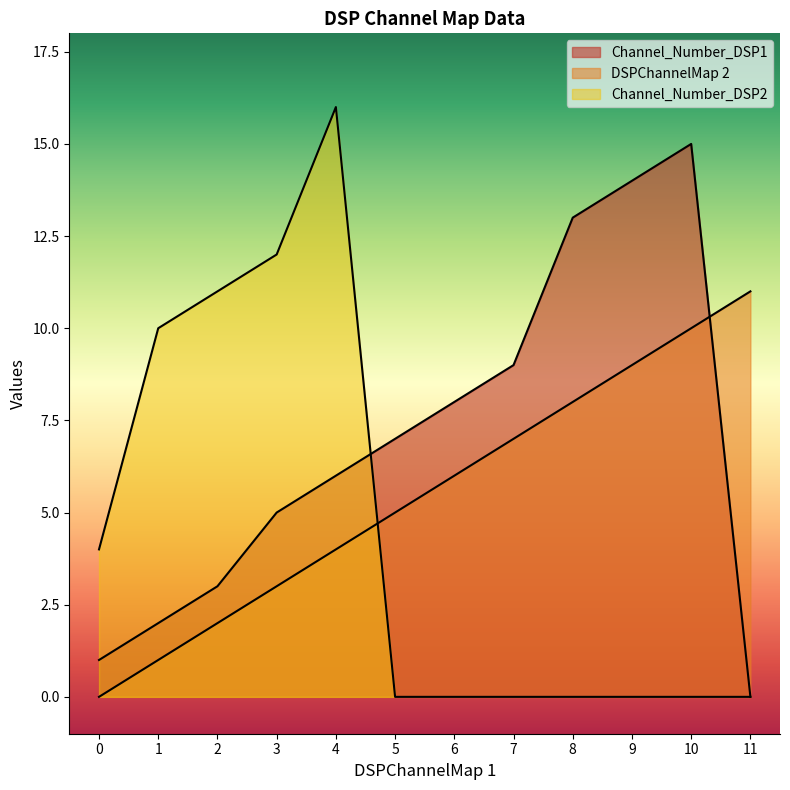

Where do Channel_Number_DSP2 and Channel_Number_DSP1 first cross each other?

4 and 5